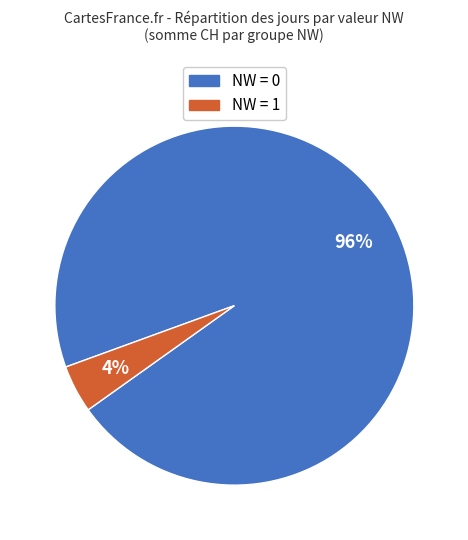

Is there a majority slice in this chart?

Yes